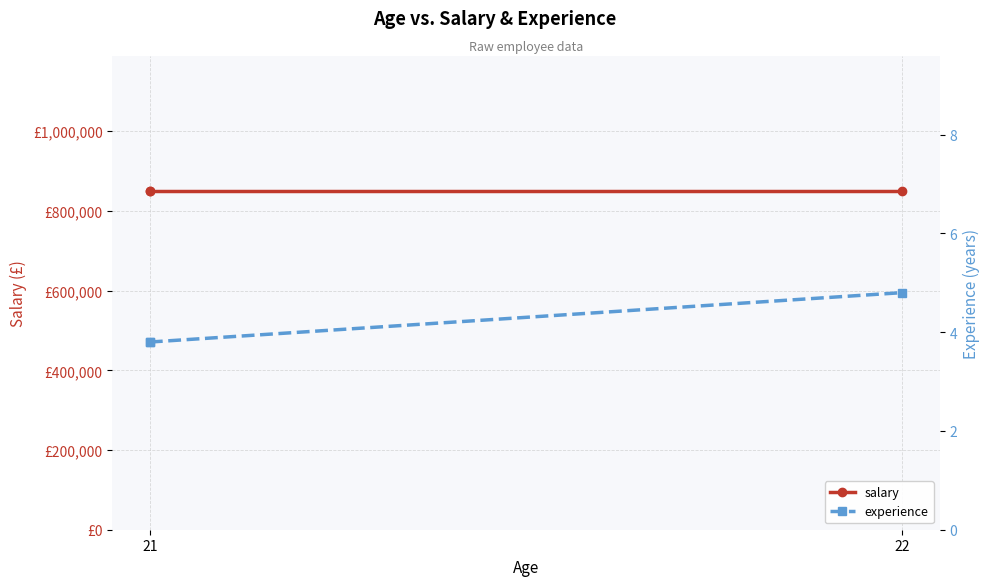

What are all the series names shown in the legend?

salary, experience